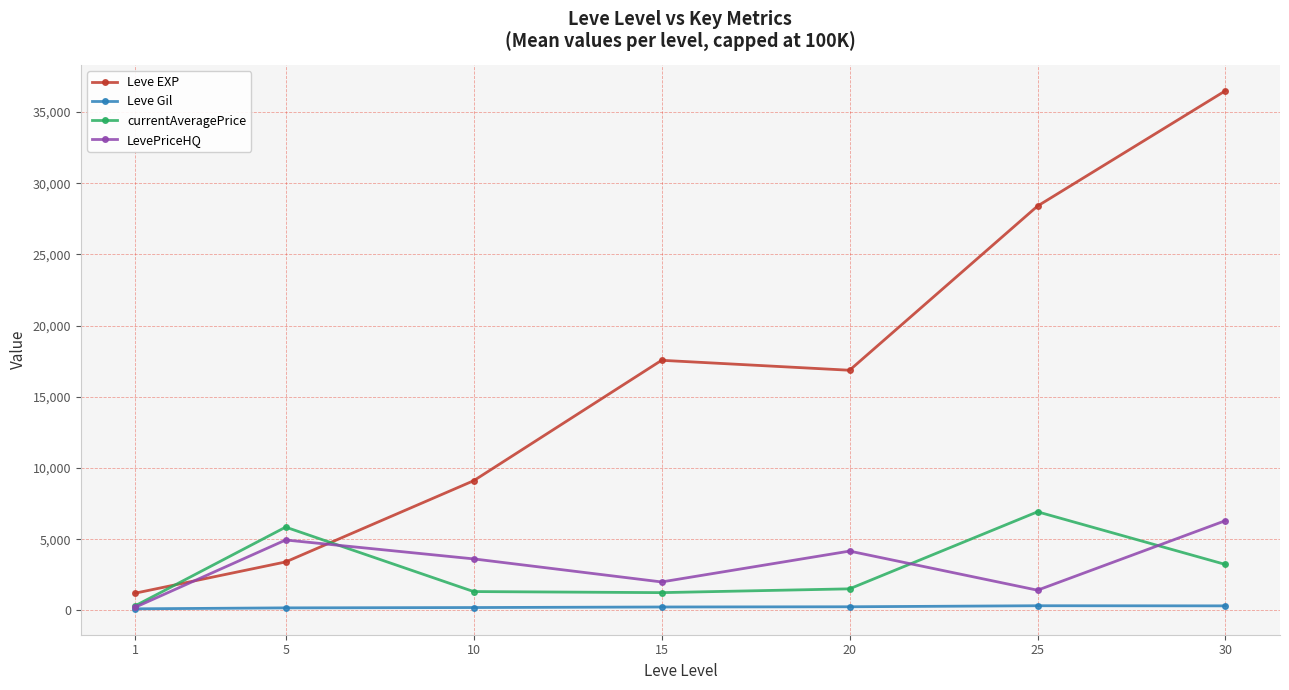

How many interior local peaks does the LevePriceHQ series have?

2